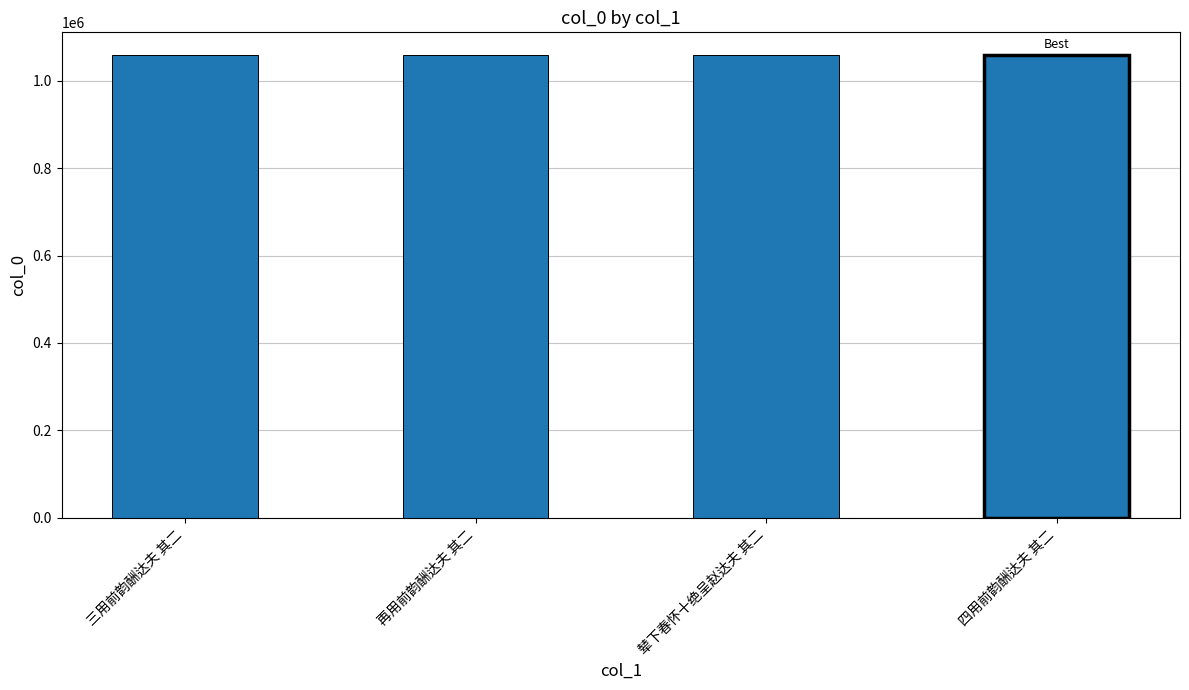

What is the sum of all values?

4230652